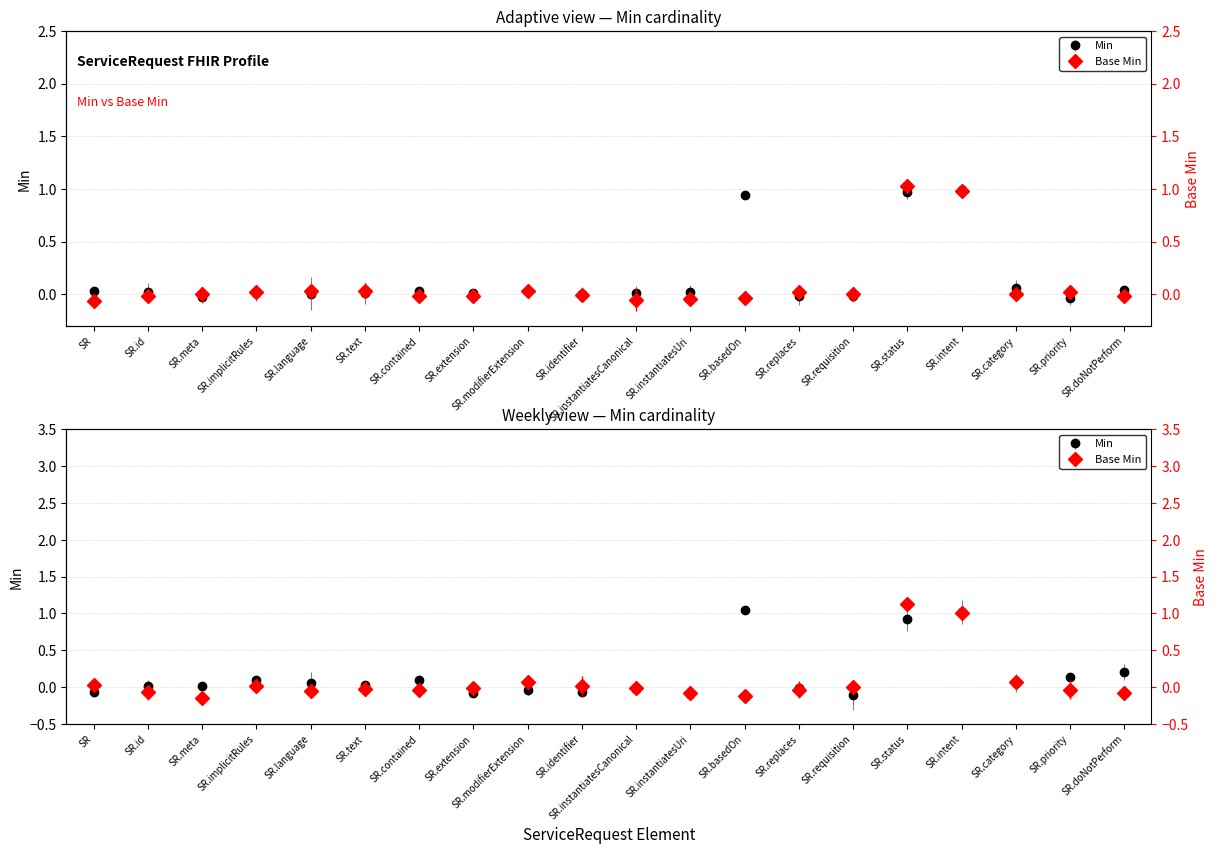

Where do Min and Base Min first cross each other?

SR.id and SR.meta